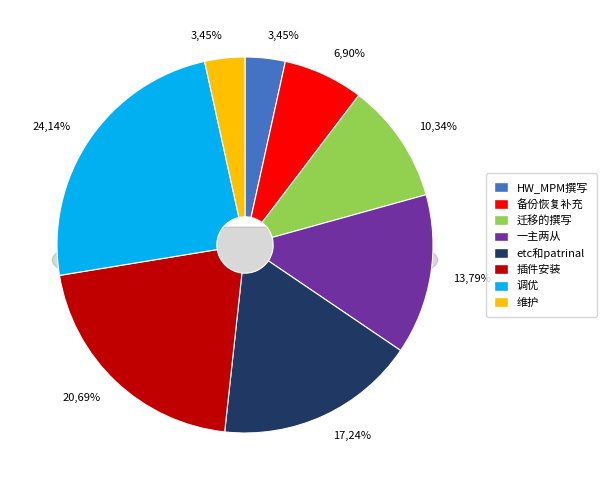

Do HW_MPM撰写 and 维护 together represent more than half of the pie?

No